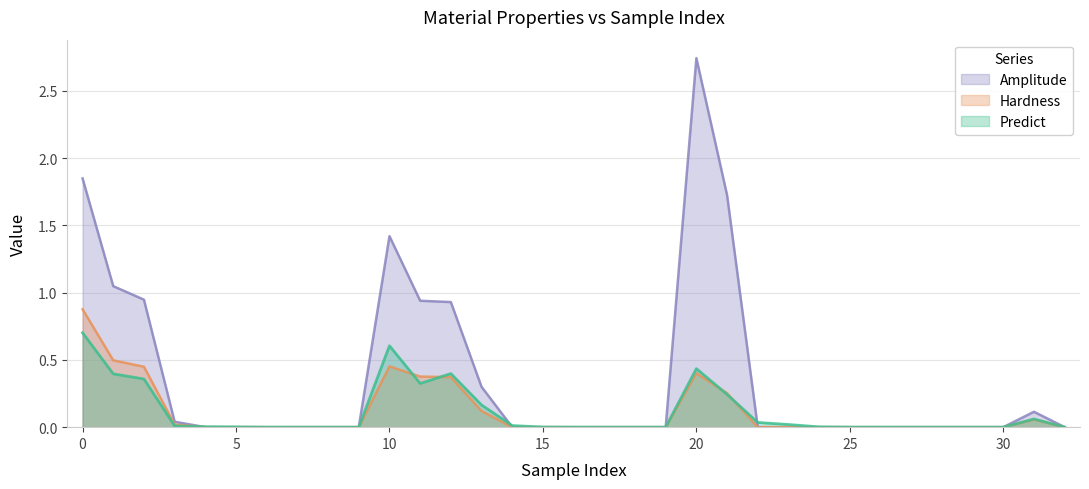

Reading right to left, what are all the values shown in this chart?

Predict: 32=0.0	31=0.1	30=0.0	29=0.0	28=0.0	27=0.0	26=0.0	25=0.0	24=0.0	23=0.0	22=0.0	21=0.2	20=0.4	19=0.0	18=0.0	17=0.0	16=0.0	15=0.0	14=0.0	13=0.2	12=0.4	11=0.3	10=0.6	9=0.0	8=0.0	7=0.0	6=0.0	5=0.0	4=0.0	3=0.0	2=0.4	1=0.4	0=0.7
Hardness: 32=0.0	31=0.1	30=0.0	29=0.0	28=0.0	27=0.0	26=0.0	25=0.0	24=0.0	23=0.0	22=0.0	21=0.3	20=0.4	19=0.0	18=0.0	17=0.0	16=0.0	15=0.0	14=0.0	13=0.1	12=0.4	11=0.4	10=0.5	9=0.0	8=0.0	7=0.0	6=0.0	5=0.0	4=0.0	3=0.0	2=0.4	1=0.5	0=0.9
Amplitude: 32=0.0	31=0.1	30=0.0	29=0.0	28=0.0	27=0.0	26=0.0	25=0.0	24=0.0	23=0.0	22=0.0	21=1.7	20=2.7	19=0.0	18=0.0	17=0.0	16=0.0	15=0.0	14=0.0	13=0.3	12=0.9	11=0.9	10=1.4	9=0.0	8=0.0	7=0.0	6=0.0	5=0.0	4=0.0	3=0.0	2=0.9	1=1.0	0=1.8